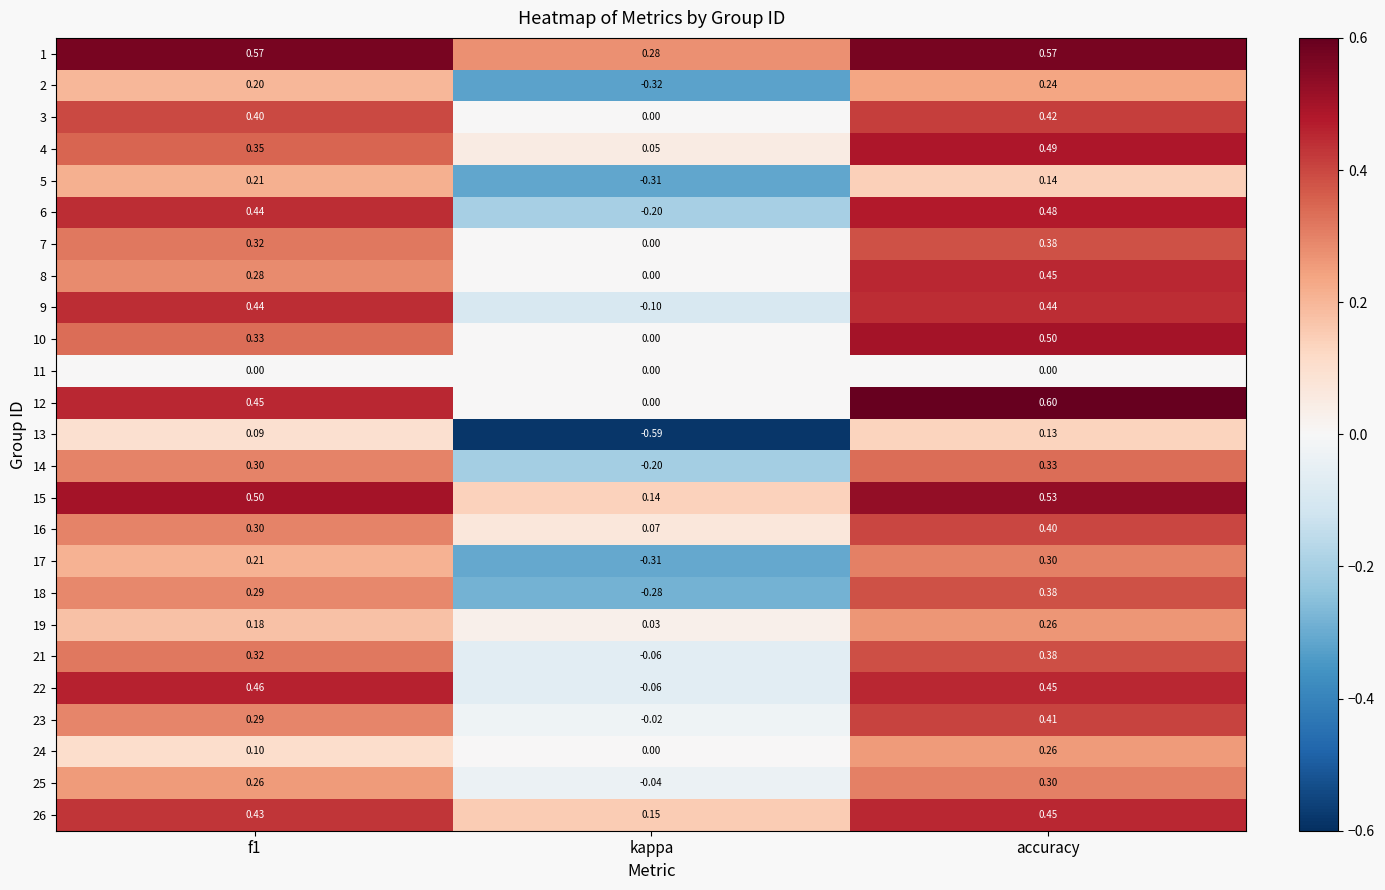

Is the value of 7 at f1 greater than the value of 24 at f1?

Yes